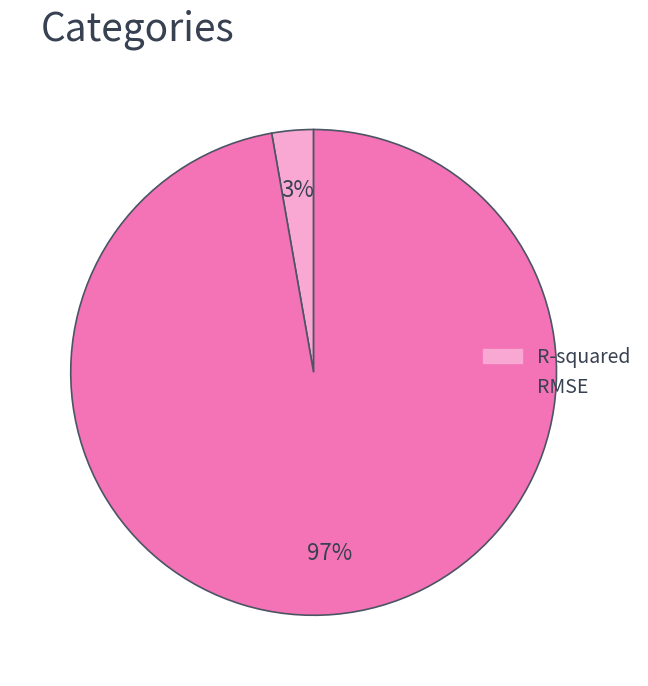

Is it true that RMSE is 92% of the pie?

False